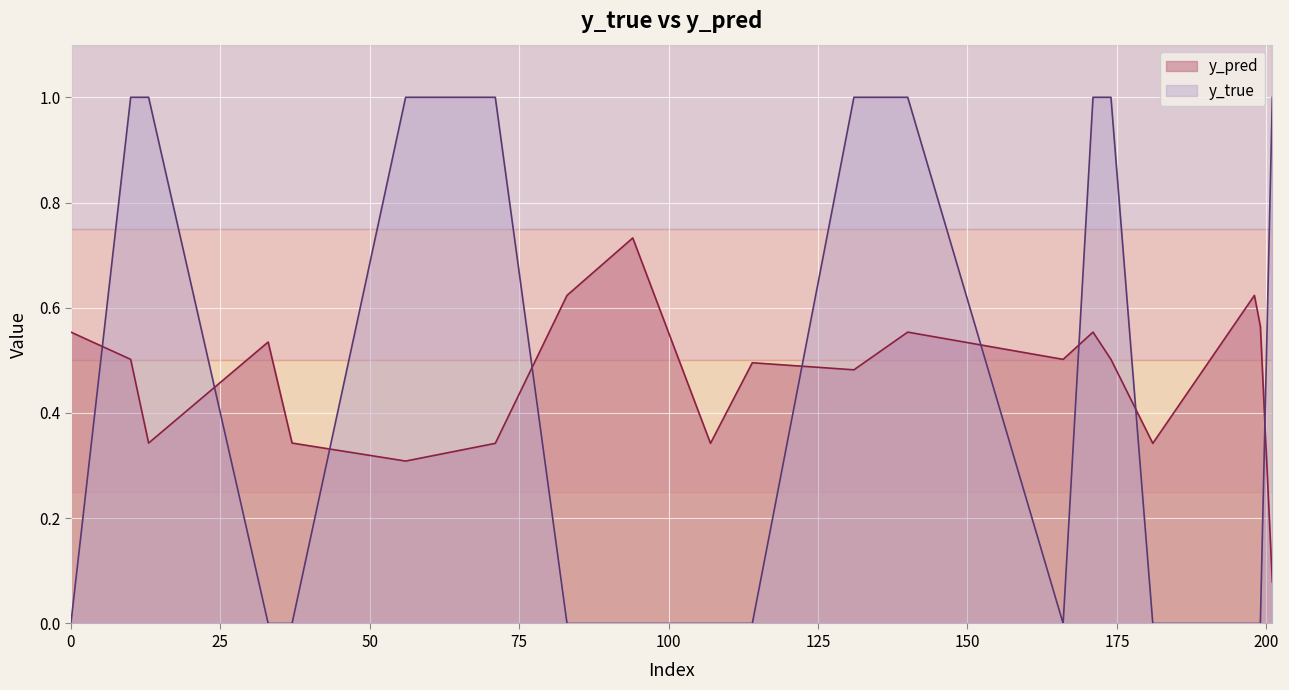

List the series in order of their peak value, lowest first.

y_pred, y_true